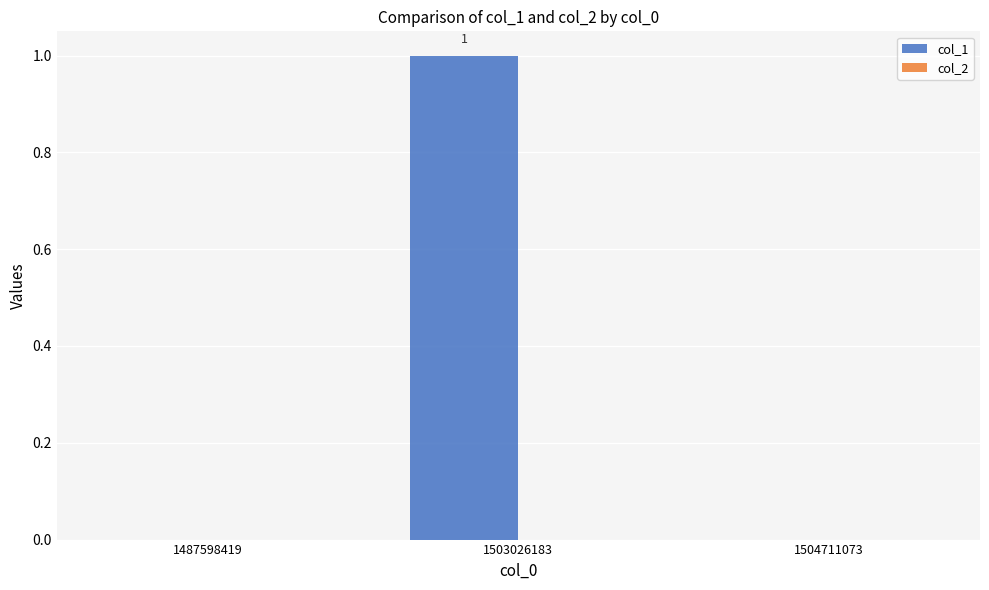

What is the change in value from 1487598419 to 1503026183?

+1